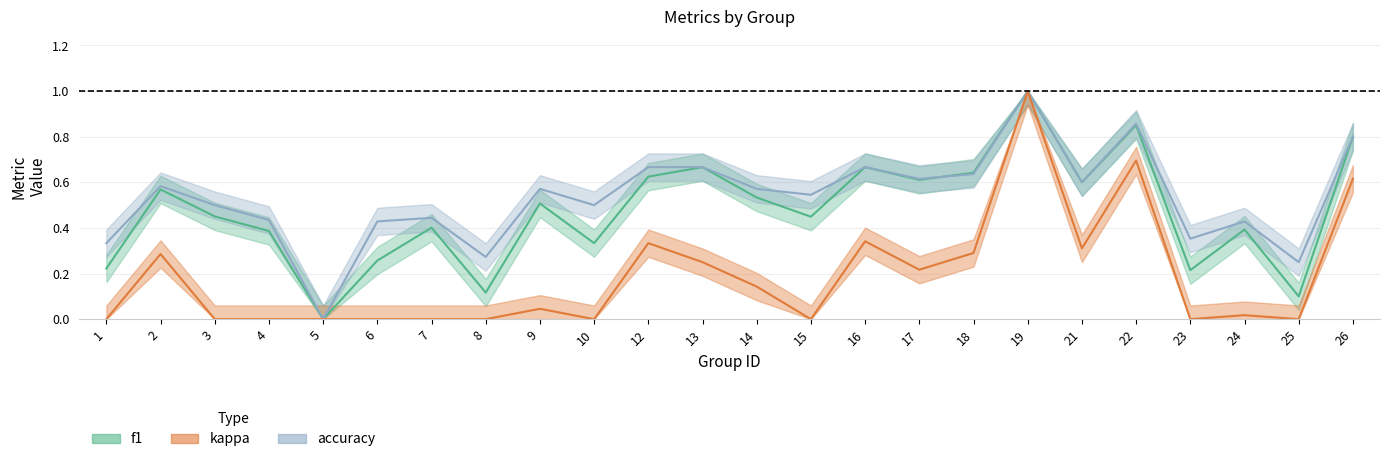

Where is accuracy nearest to the value 0?

5